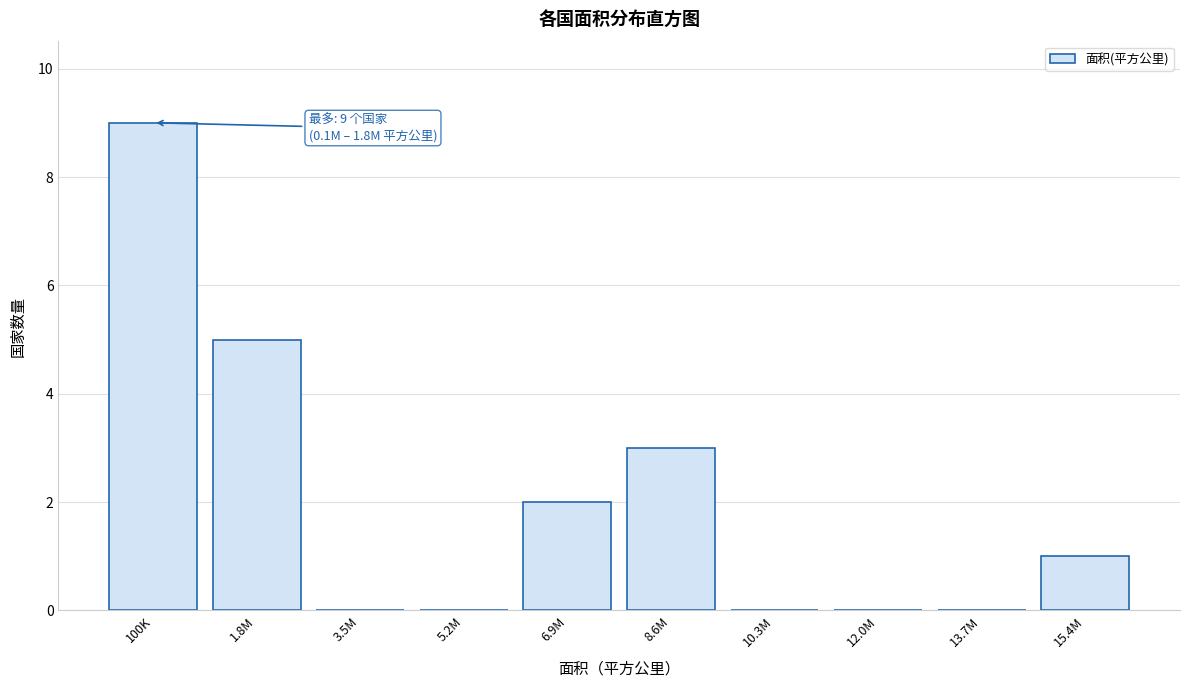

Reading left to right, extract all data points from this chart.

100K=9	1.8M=5	3.5M=0	5.2M=0	6.9M=2	8.6M=3	10.3M=0	12.0M=0	13.7M=0	15.4M=1